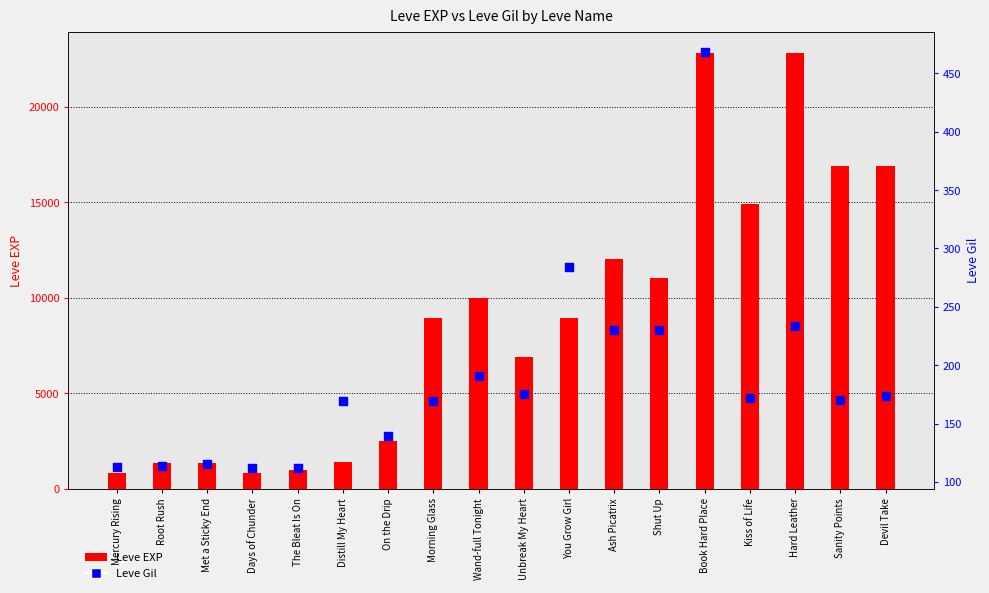

What are all the series names shown in the legend?

Leve EXP, Leve Gil